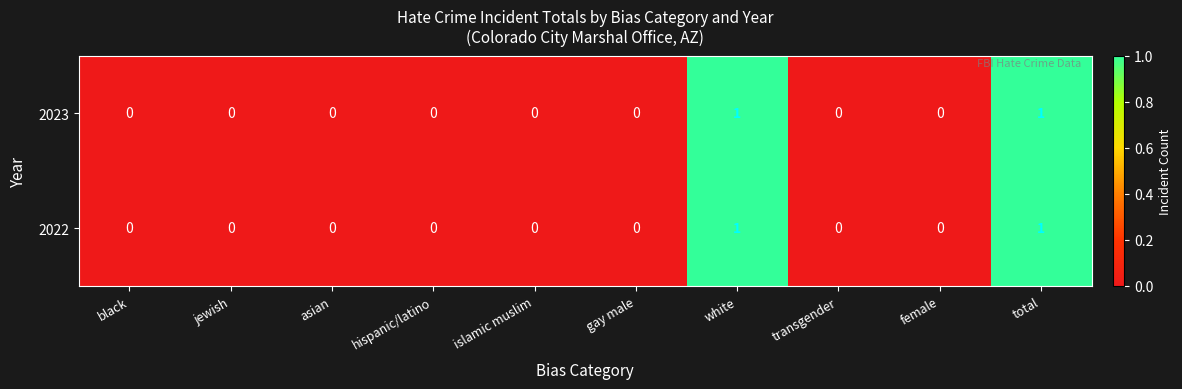

Which series has the largest range (max minus min)?

2023